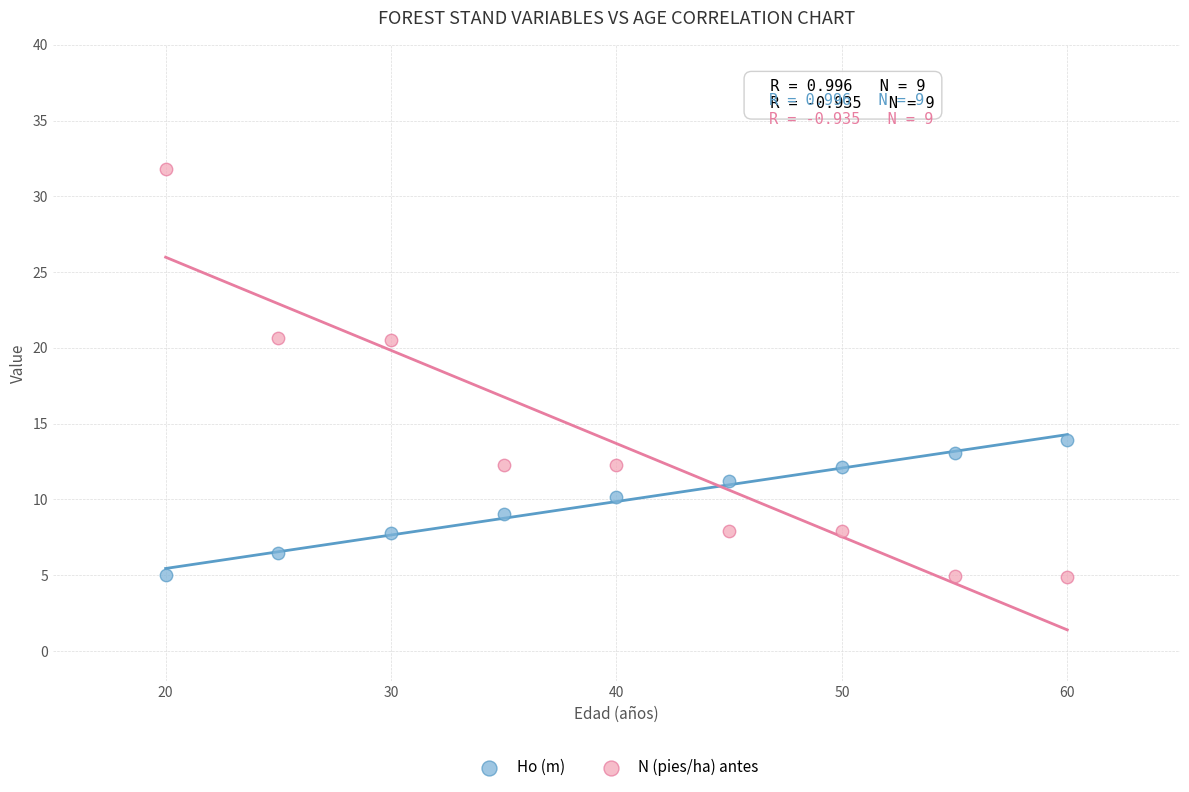

Which series has the widest spread of Y values?

N (pies/ha) antes